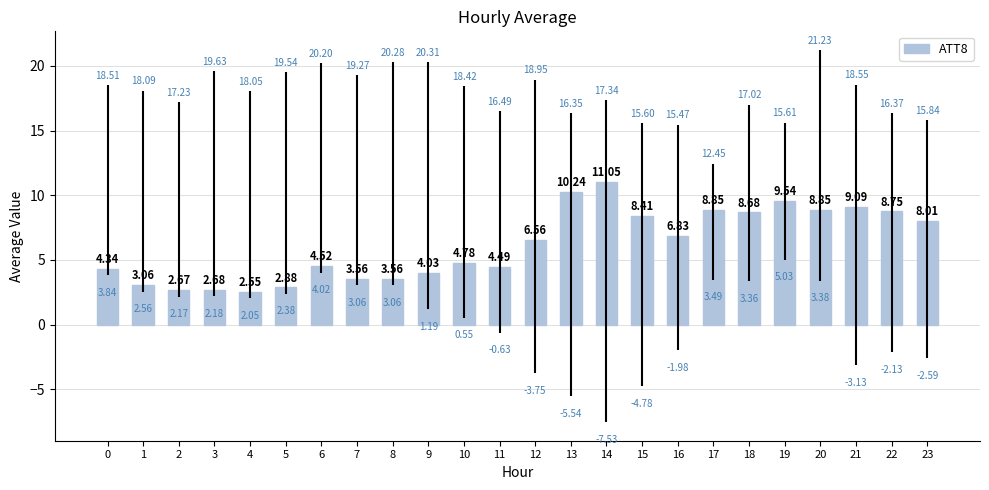

Reading left to right, what are all the values shown in this chart?

4.3	3.1	2.7	2.7	2.5	2.9	4.5	3.6	3.6	4.0	4.8	4.5	6.6	10.2	11.0	8.4	6.8	8.8	8.7	9.5	8.9	9.1	8.8	8.0